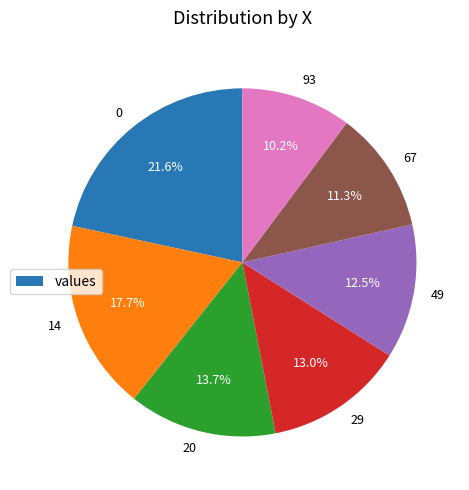

Which category has the smallest portion of the pie?

93